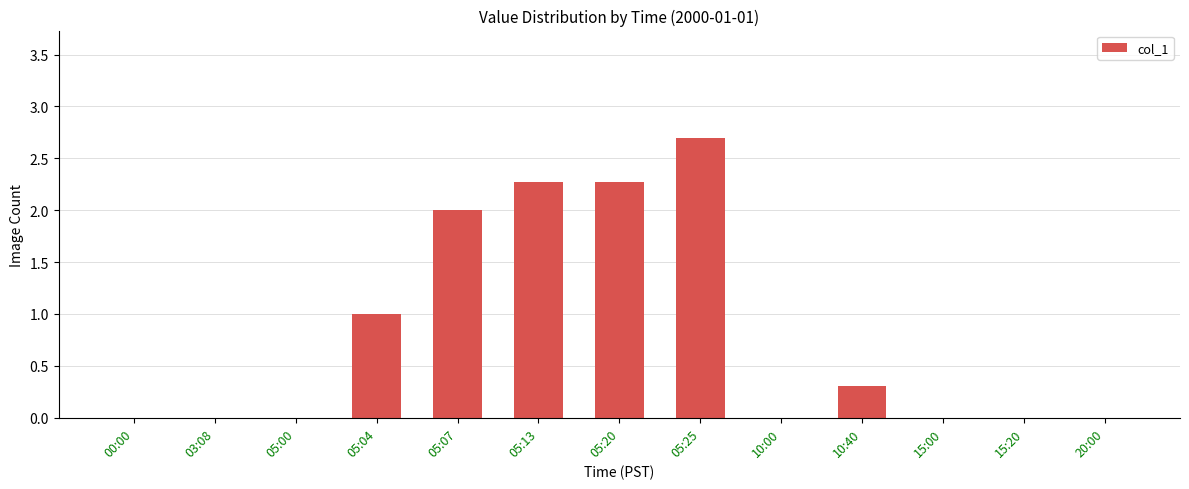

Is it true that the value at 03:08 is 1.0?

False